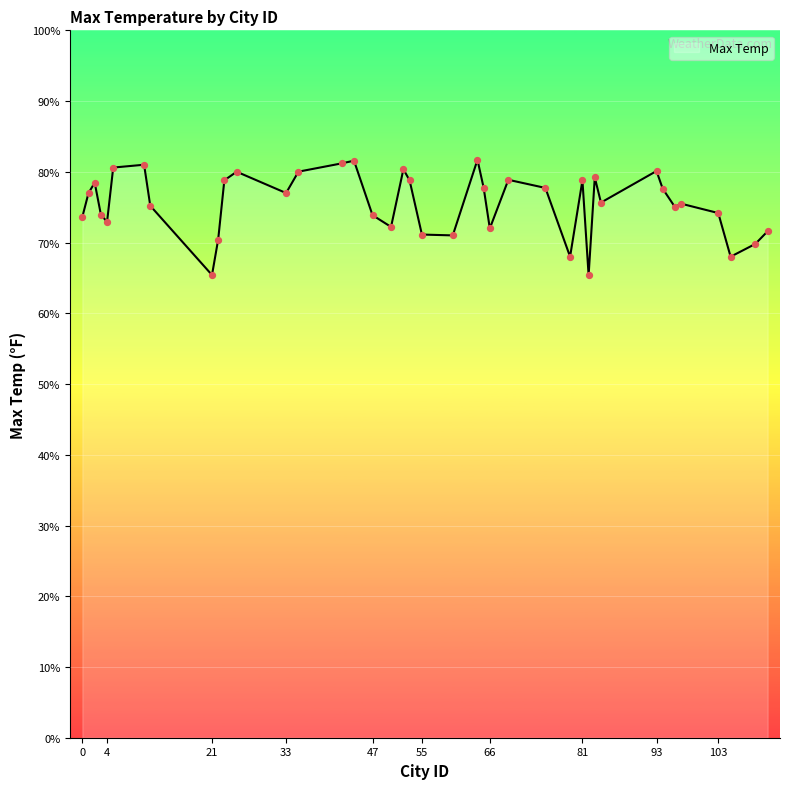

What is the greatest value displayed?

81.7